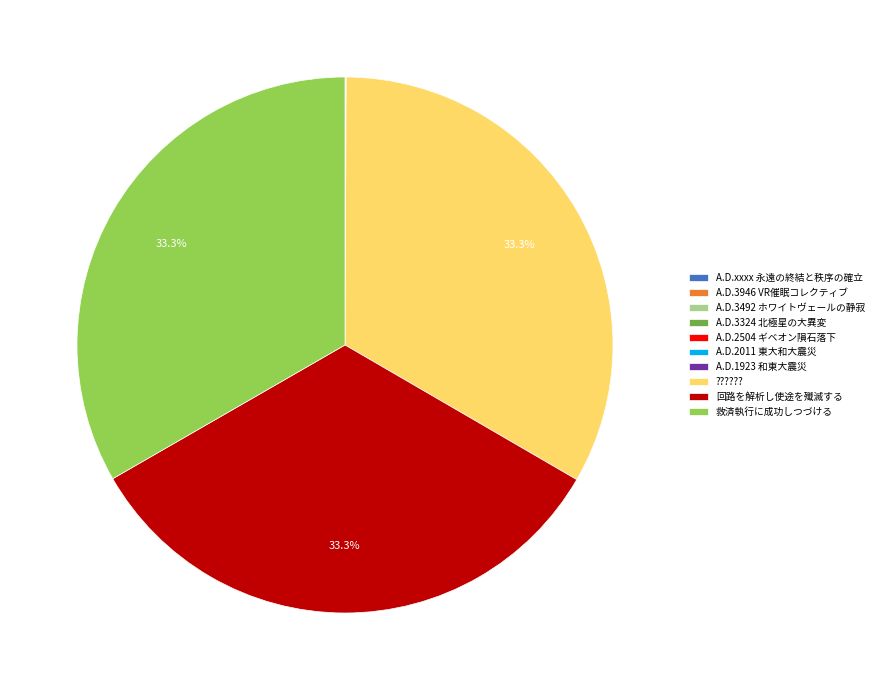

Does any single category account for the majority?

No